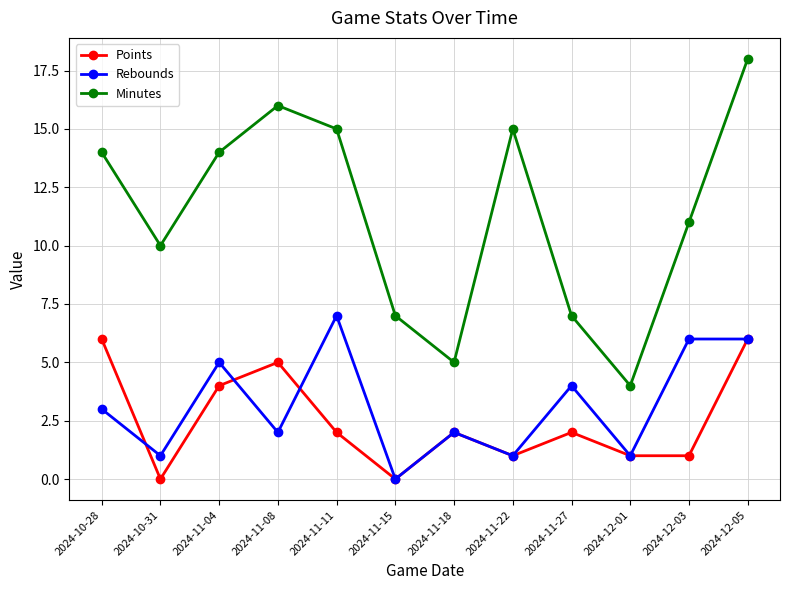

Which series changed the most between 2024-12-03 and 2024-12-05?

Minutes